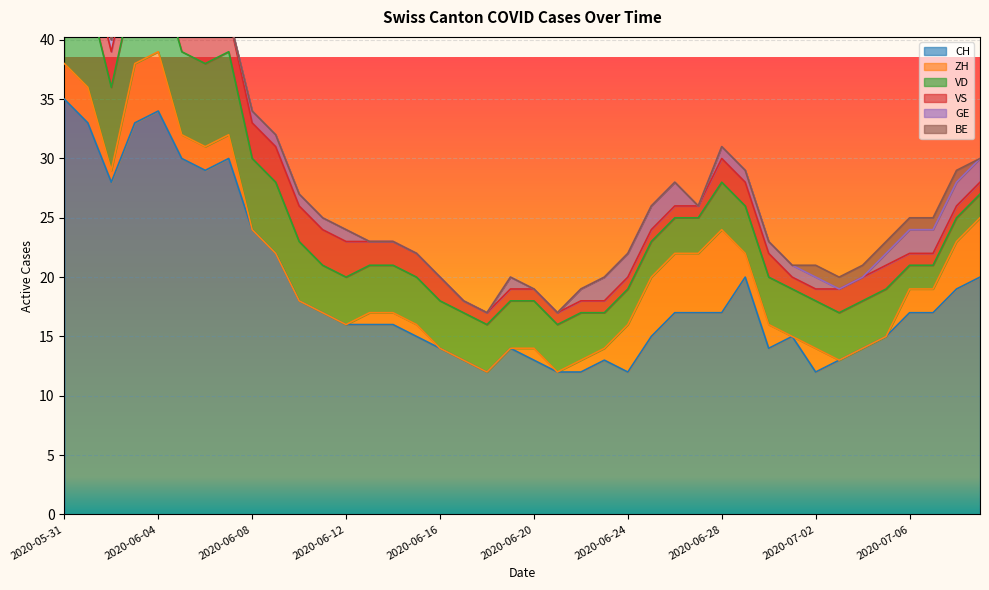

Reading left to right, what are all the values shown in this chart?

CH: 35	33	28	33	34	30	29	30	24	22	18	17	16	16	16	15	14	13	12	14	13	12	12	13	12	15	17	17	17	20	14	15	12	13	14	15	17	17	19	20
ZH: 3	3	1	5	5	2	2	2	0	0	0	0	0	1	1	1	0	0	0	0	1	0	1	1	4	5	5	5	7	2	2	0	2	0	0	0	2	2	4	5
VD: 8	8	7	7	7	7	7	7	6	6	5	4	4	4	4	4	4	4	4	4	4	4	4	3	3	3	3	3	4	4	4	4	4	4	4	4	2	2	2	2
VS: 5	3	3	3	3	3	3	3	3	3	3	3	3	2	2	2	2	1	1	1	1	1	1	1	1	1	1	1	2	2	2	1	1	2	2	2	1	1	1	1
GE: 0	0	1	1	1	1	0	0	1	1	1	1	1	0	0	0	0	0	0	1	0	0	1	2	2	2	2	0	1	1	1	1	1	0	0	1	2	2	2	2
BE: 1	1	0	0	0	0	0	0	0	0	0	0	0	0	0	0	0	0	0	0	0	0	0	0	0	0	0	0	0	0	0	0	1	1	1	1	1	1	1	0